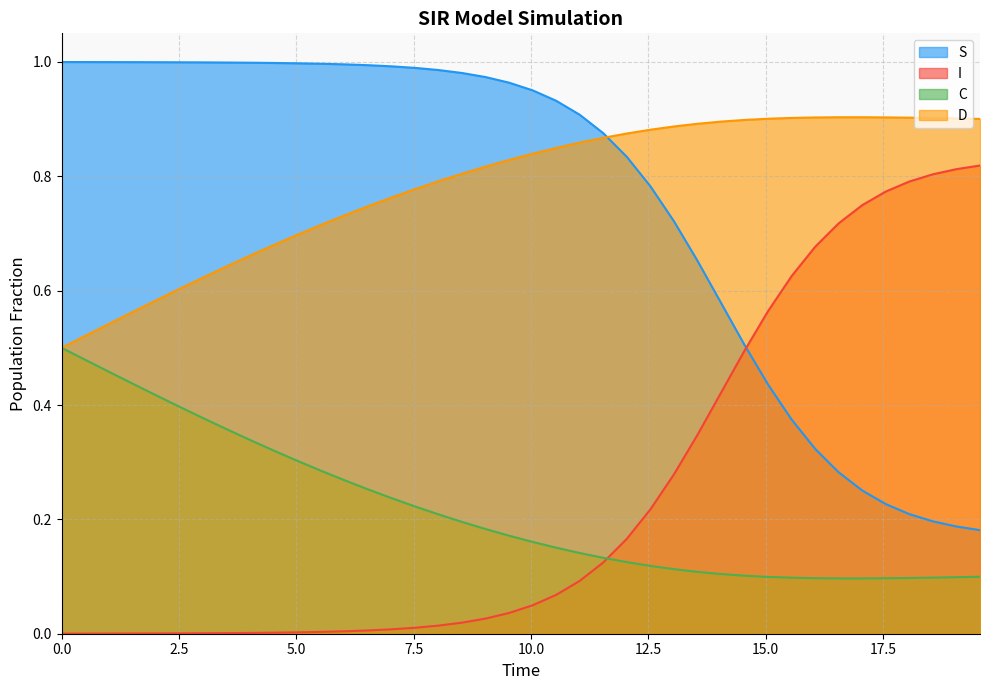

At which category does C reach its first local valley?

17.05685618729097